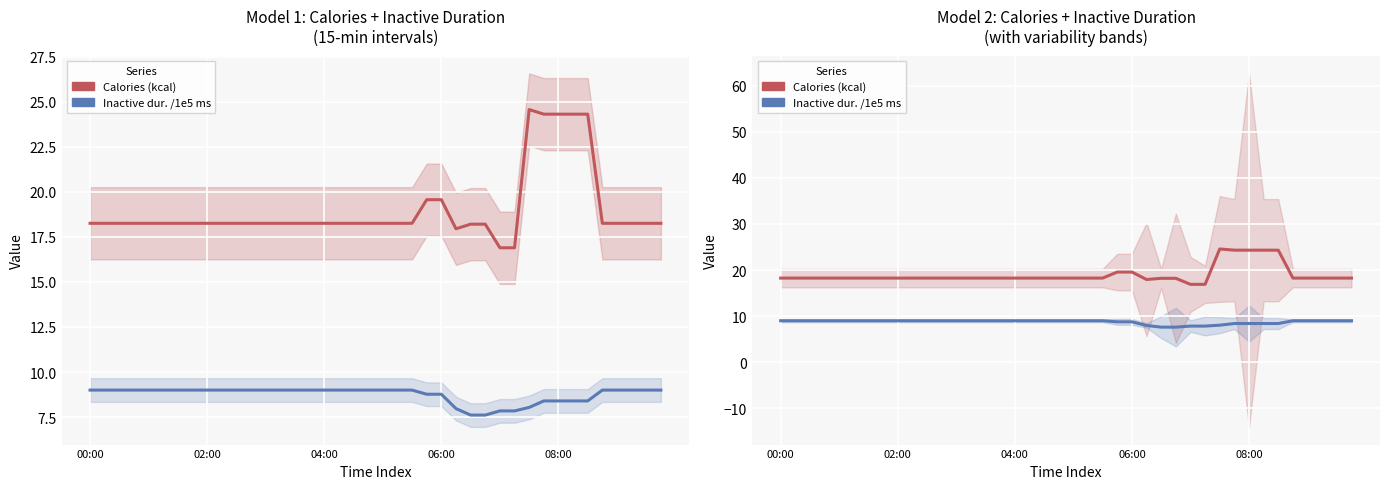

True or false: Inactive dur. /1e5 ms and Calories (kcal) cross at least once.

False